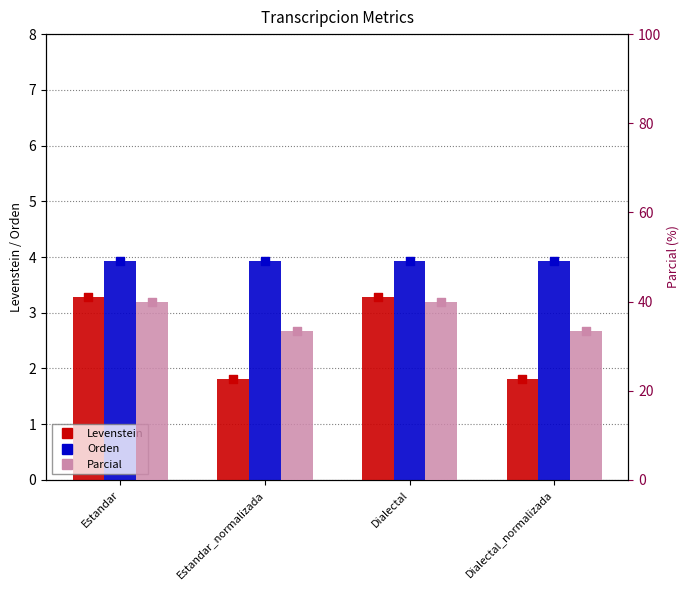

At how many categories does at least one series exceed 15?

4